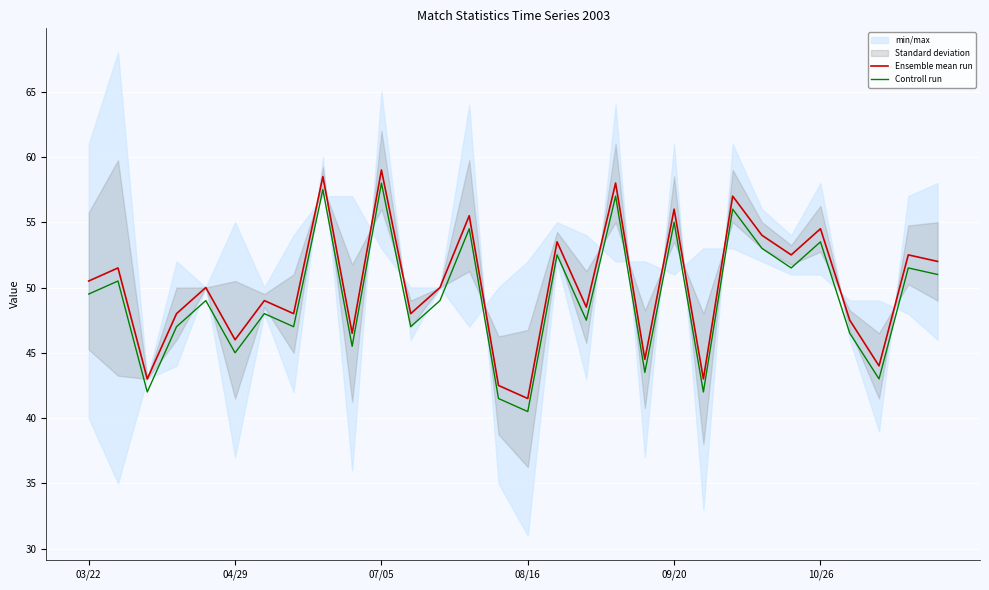

Which series has the largest total across all categories?

Ensemble mean run